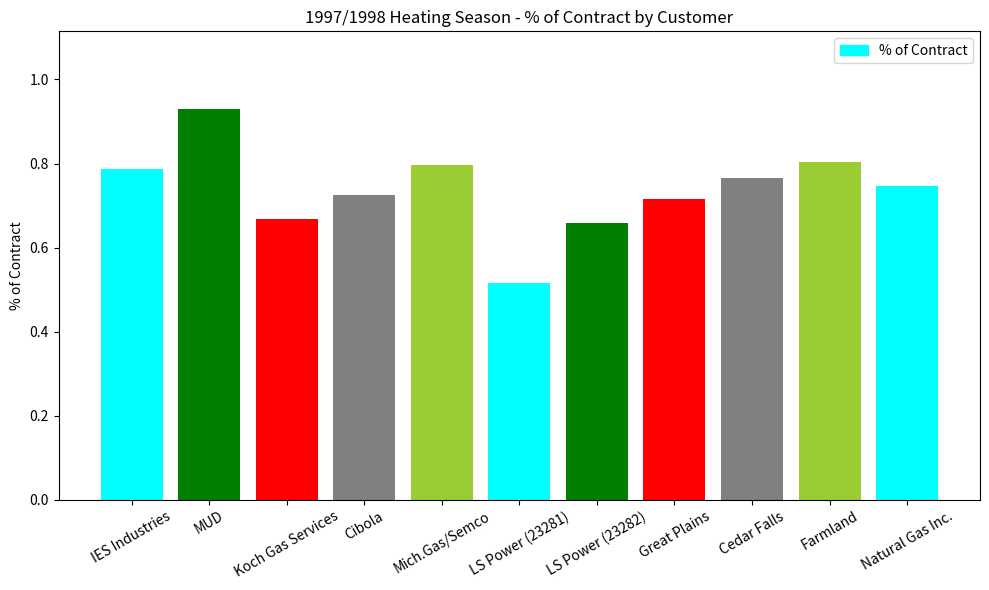

Which label corresponds to the largest value in the chart?

MUD